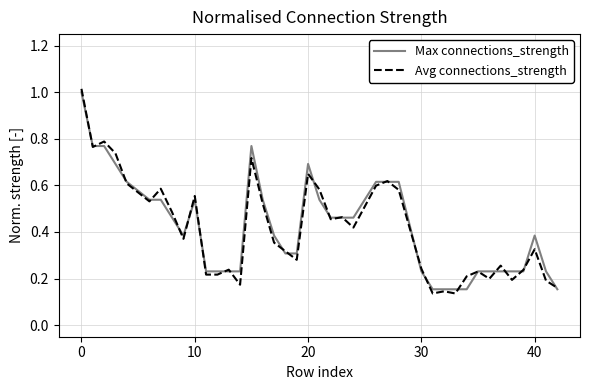

True or false: Avg connections_strength and Max connections_strength cross at least once.

True